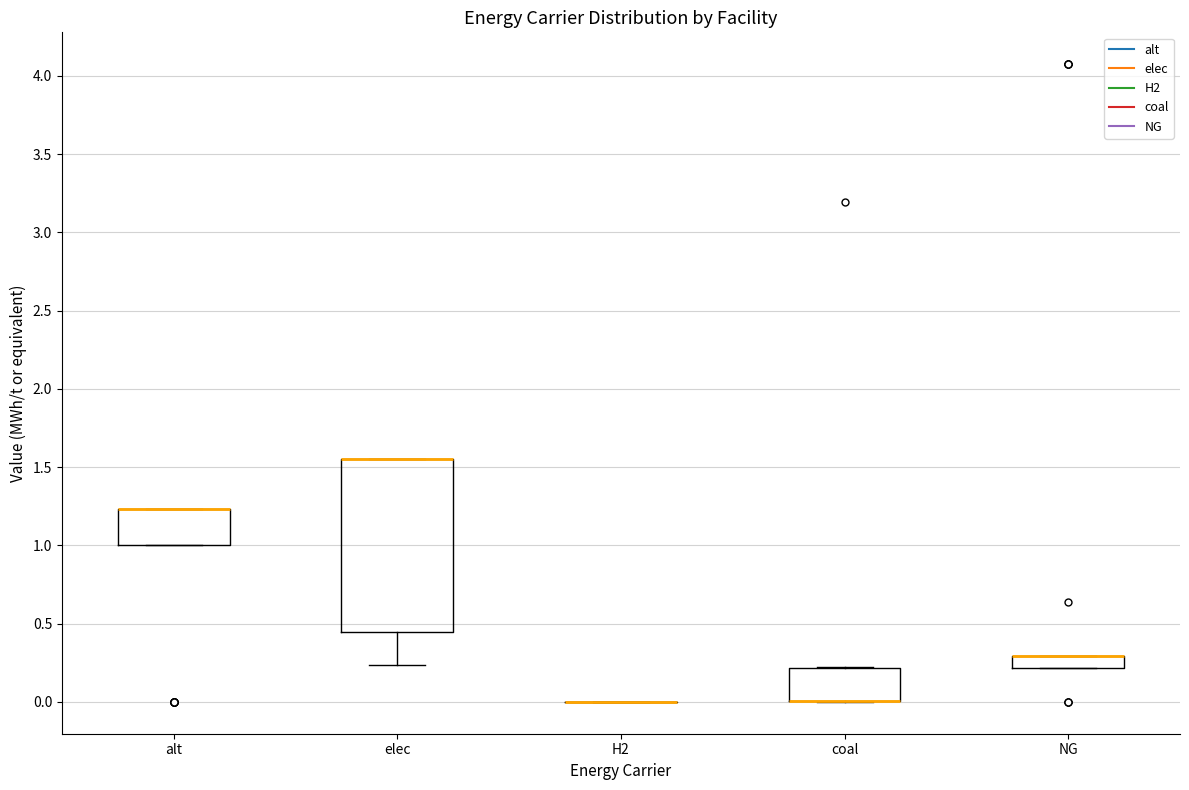

Where is the lower edge of the box for elec on the y-axis? The values are not printed on the chart, so give them approximately, as read against the axis.

0.45